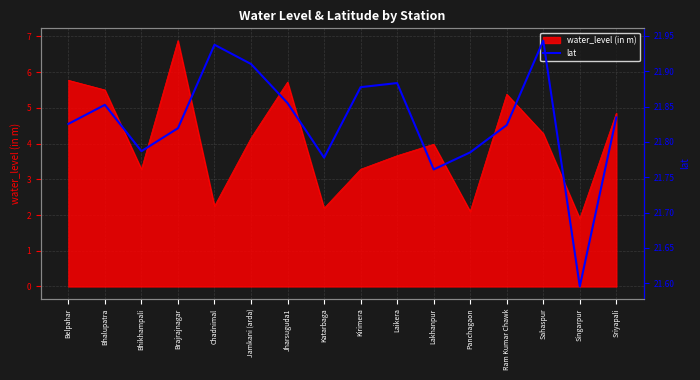

At which label does water_level (in m) reach its minimum?

Singarpur